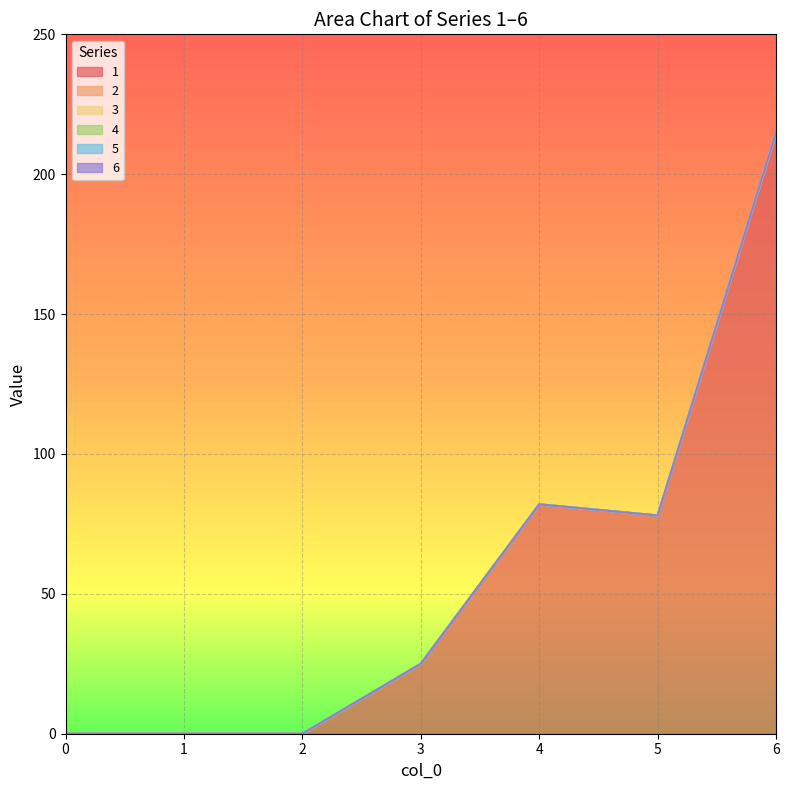

Which series has the largest total across all categories?

1